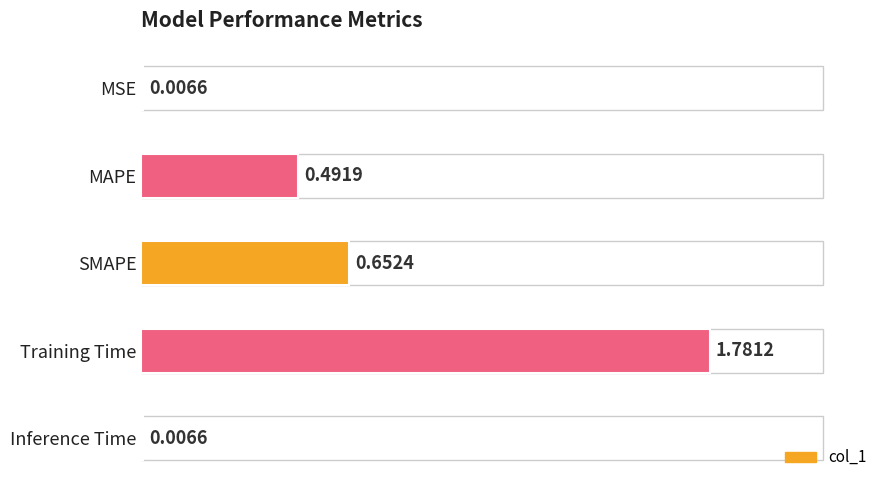

Between SMAPE and MAPE, which is larger?

SMAPE